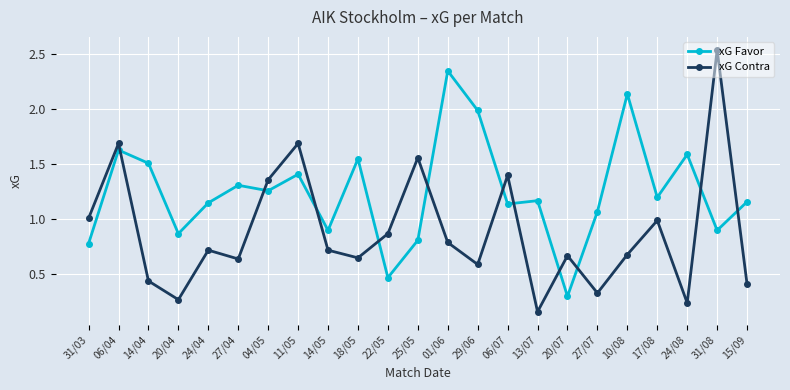

What are all the series names shown in the legend?

xG Favor, xG Contra